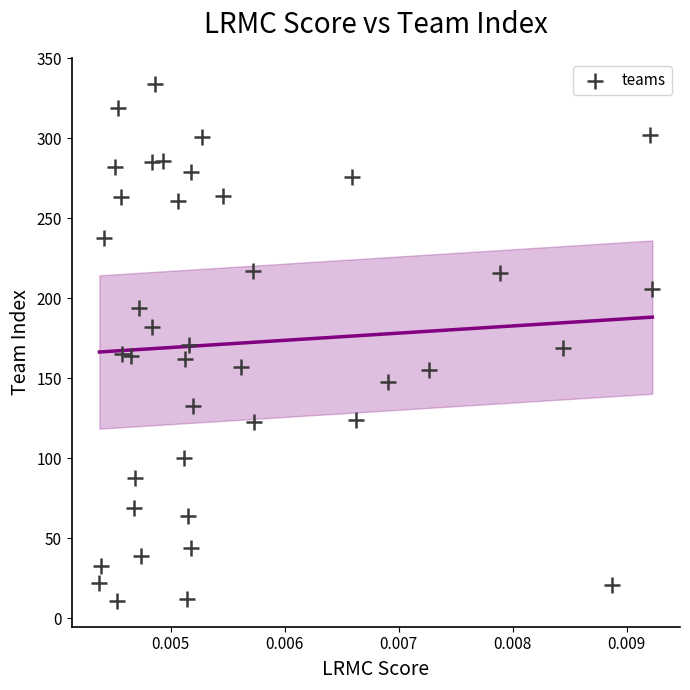

What is the range of Y values (max minus min)?

323